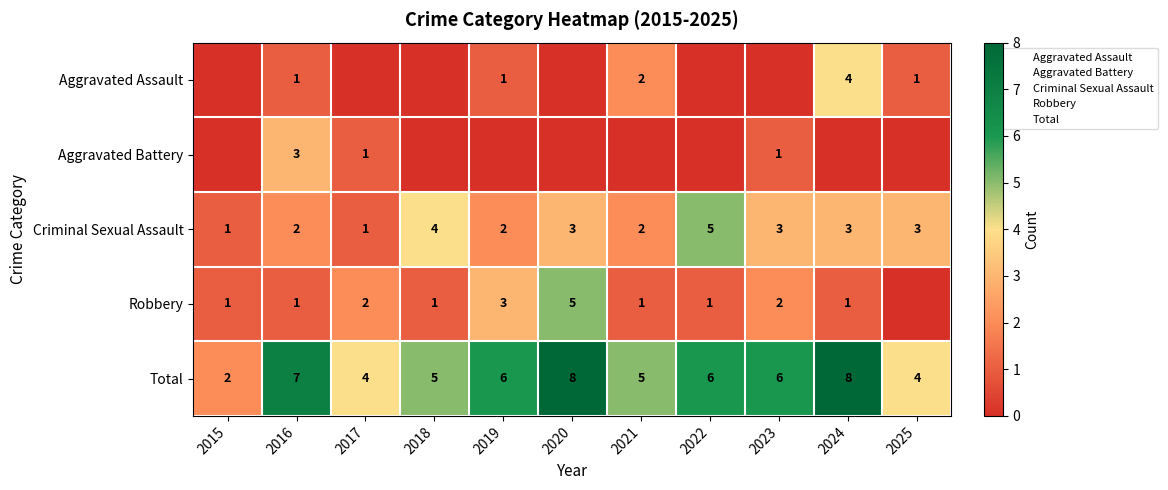

What is the sum of the Criminal Sexual Assault values at 2019 and 2021?

4